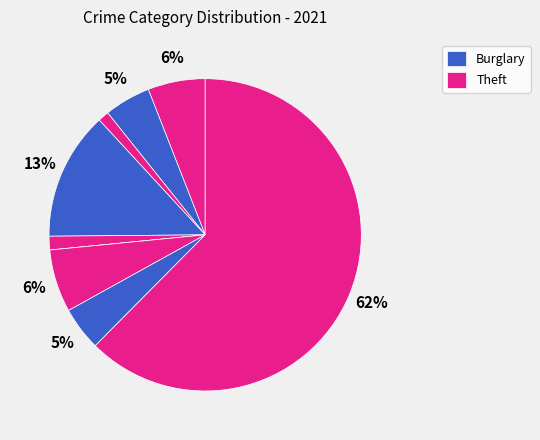

Count the number of slices in the pie.

9